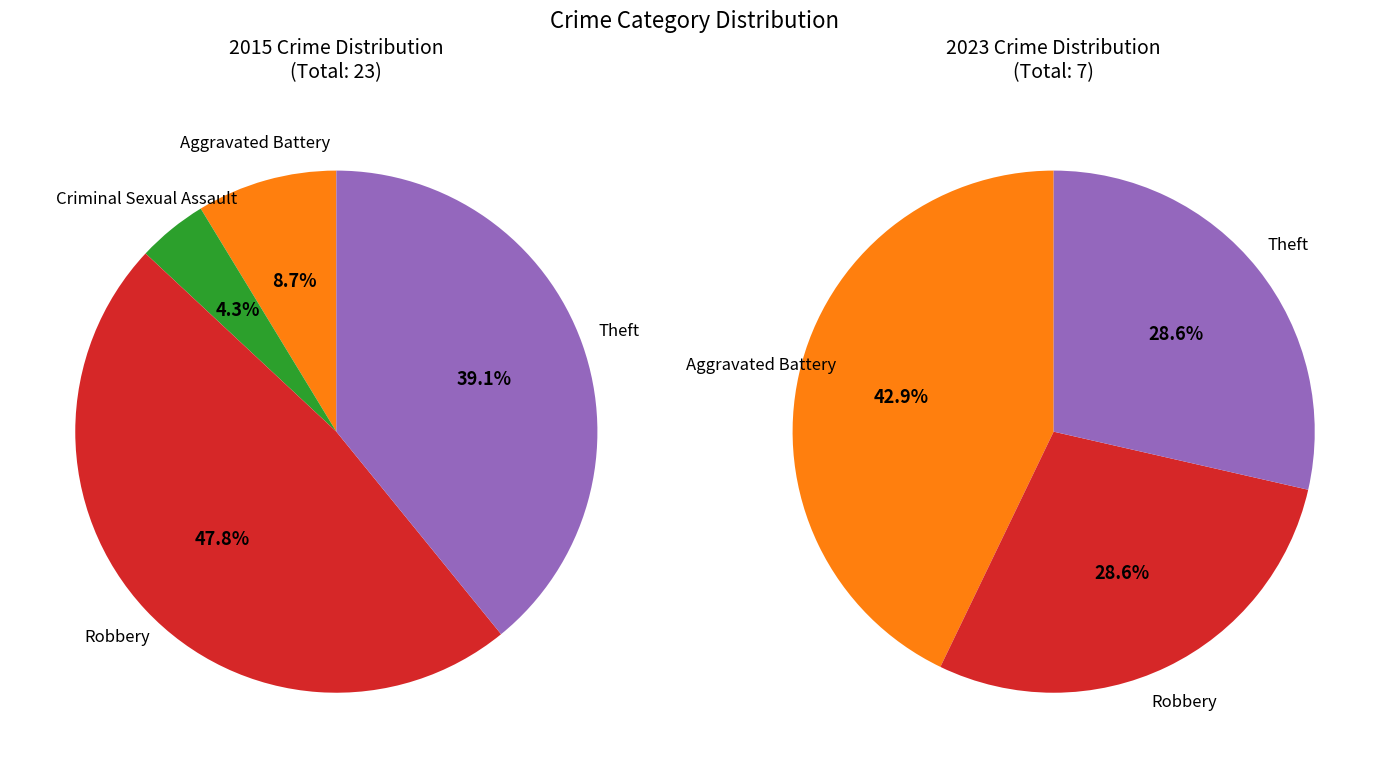

Is it true that 4 is 22% of the pie?

False